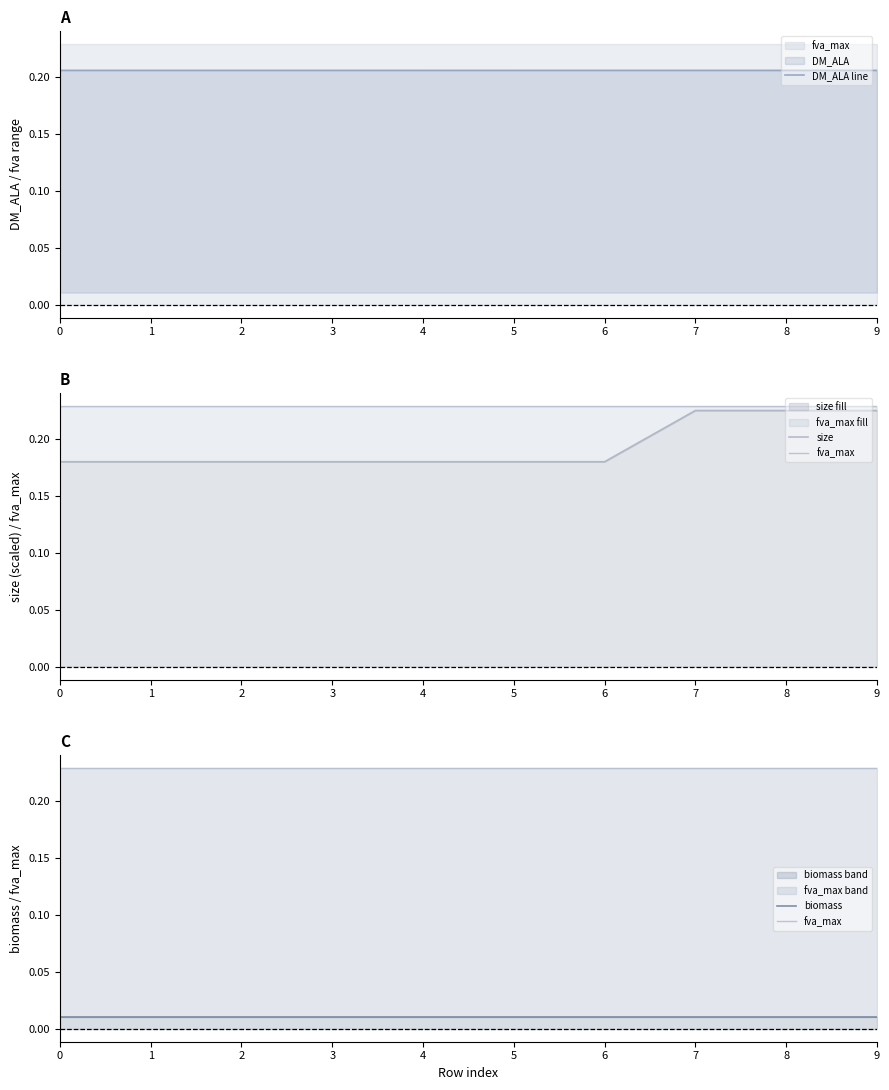

What is the value of the DM_ALA line point at the 7th from the left?

0.2